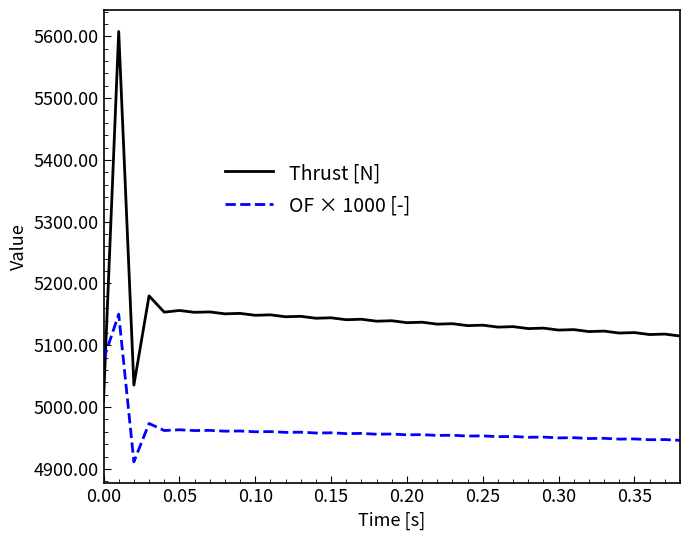

What is the sum of all OF × 1000 [-] values?

193537.5